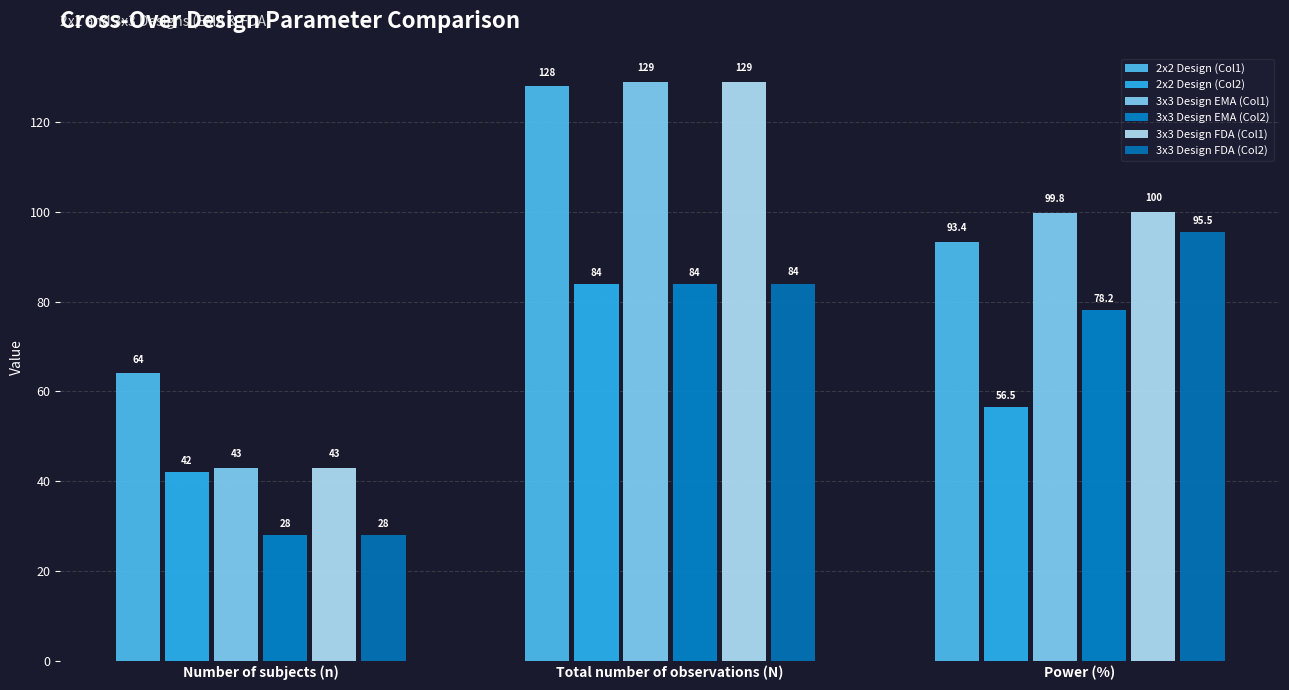

At which label does 3x3 Design FDA (Col1) reach its peak?

Total number of observations (N)